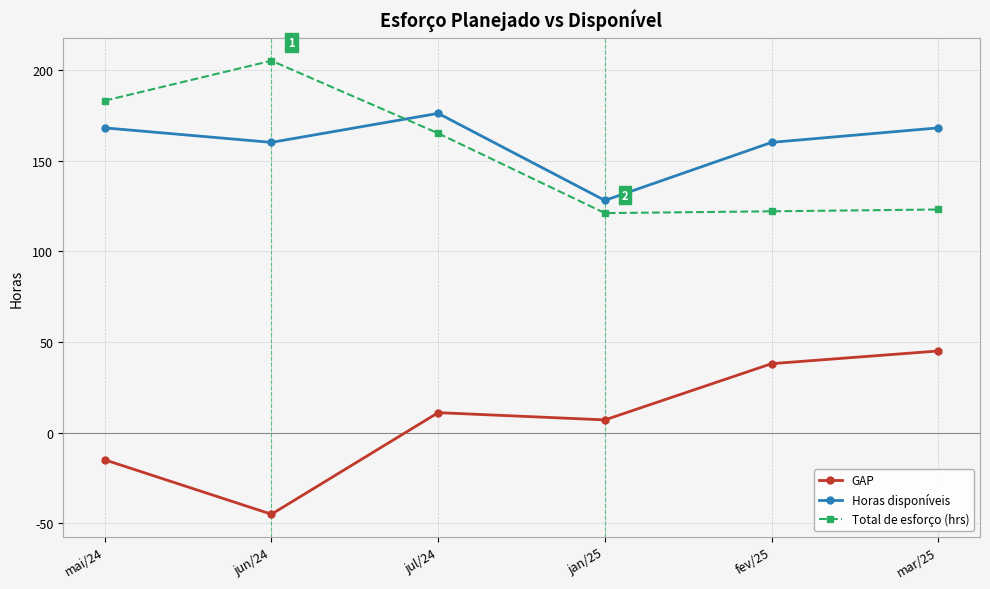

What are all the series names shown in the legend?

GAP, Horas disponíveis, Total de esforço (hrs)